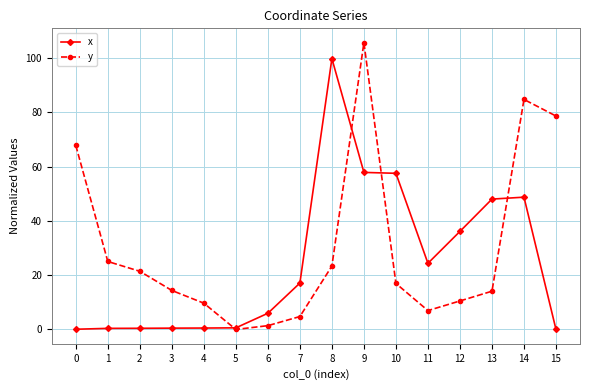

True or false: y and x intersect in this chart.

True